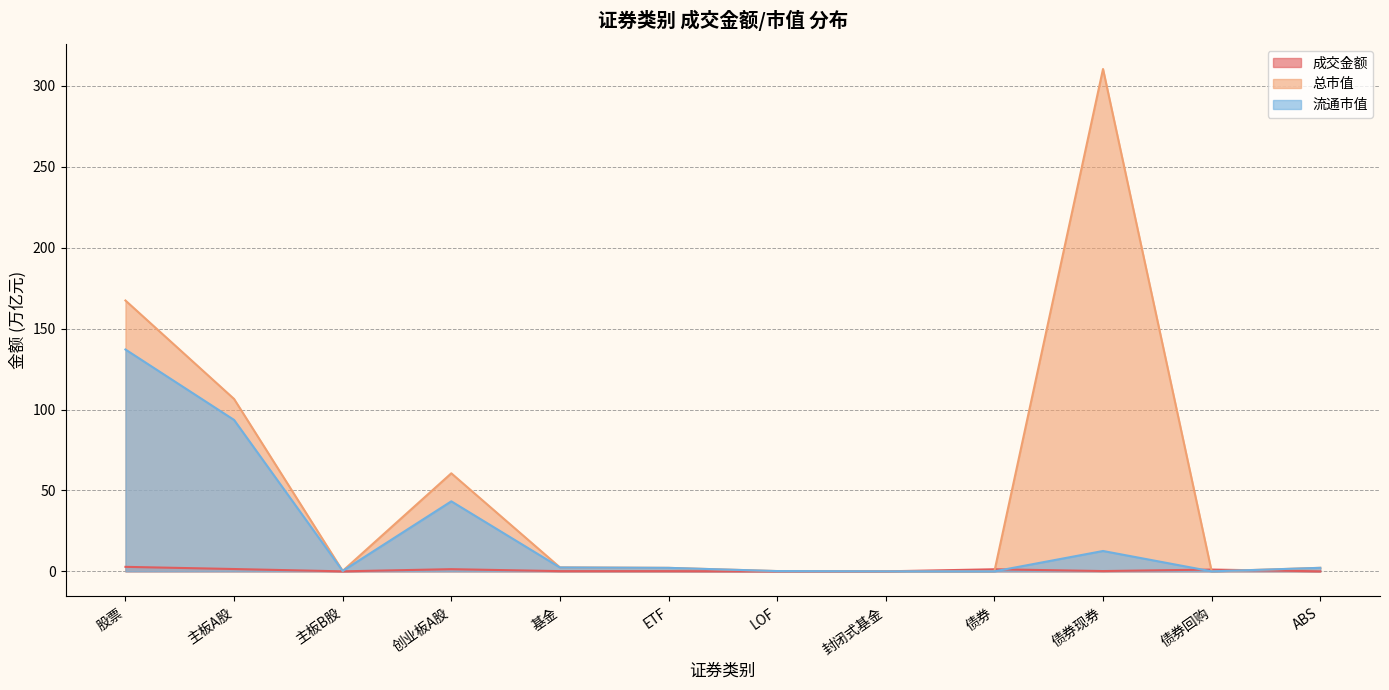

Which series changed the most between LOF and ABS?

总市值